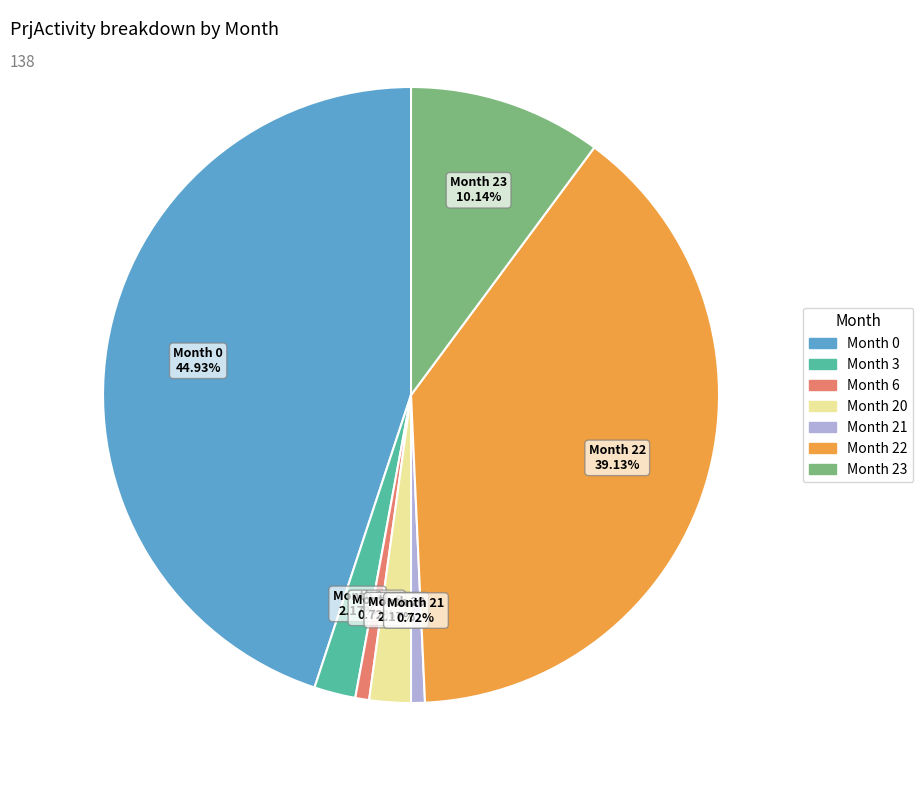

How many slices are in this pie chart?

7